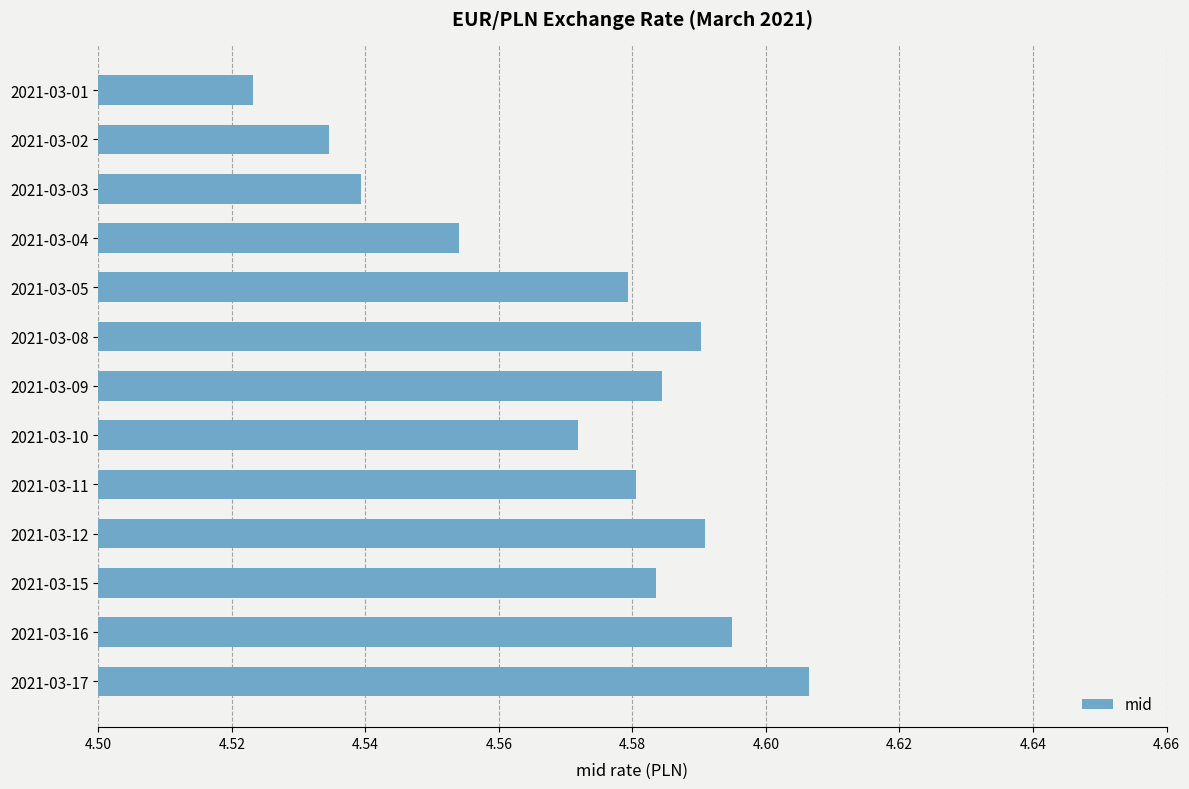

The value at 2021-03-15 is 1.4. True or false?

False